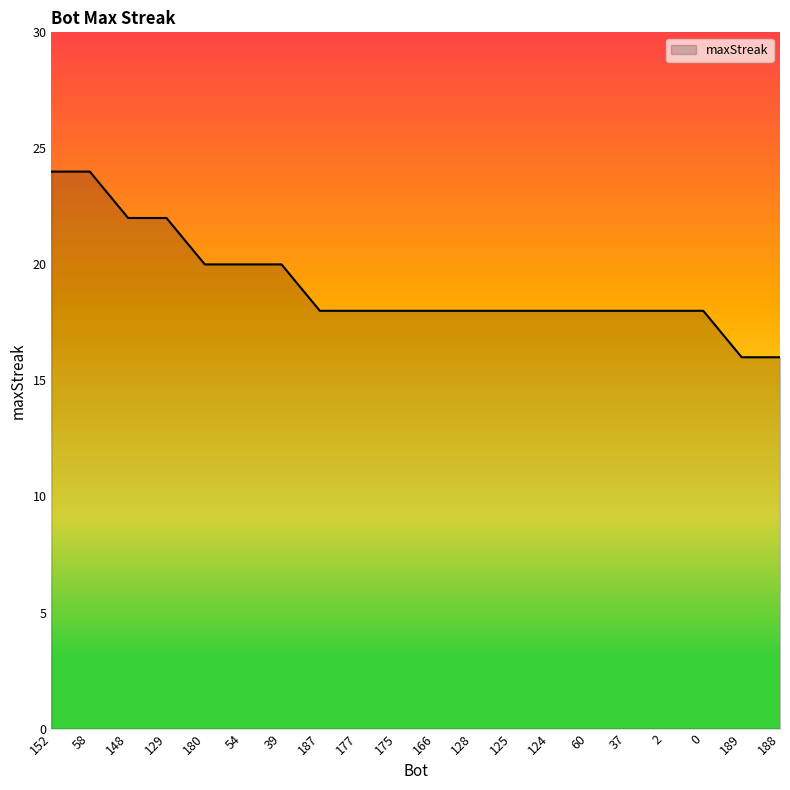

How many values are between 18 and 20?

14